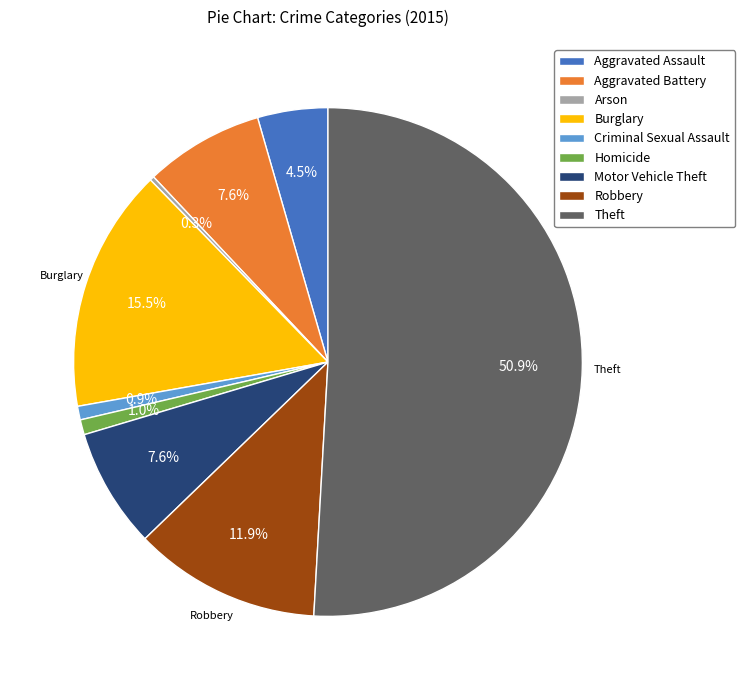

To the nearest percent, what percentage of the pie is Aggravated Battery?

8%